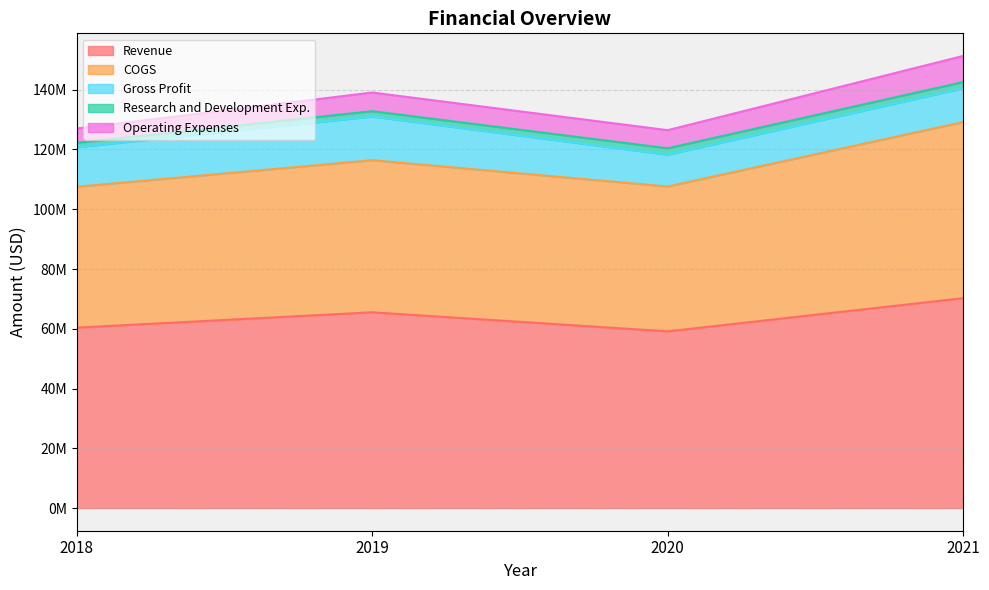

True or false: Operating Expenses and COGS cross at least once.

False